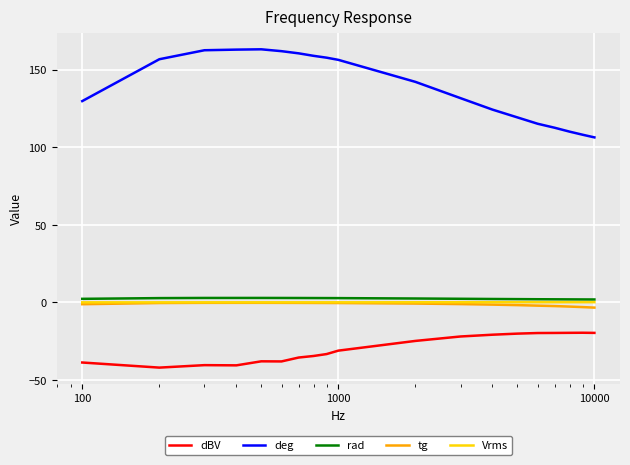

True or false: rad and deg intersect in this chart.

False